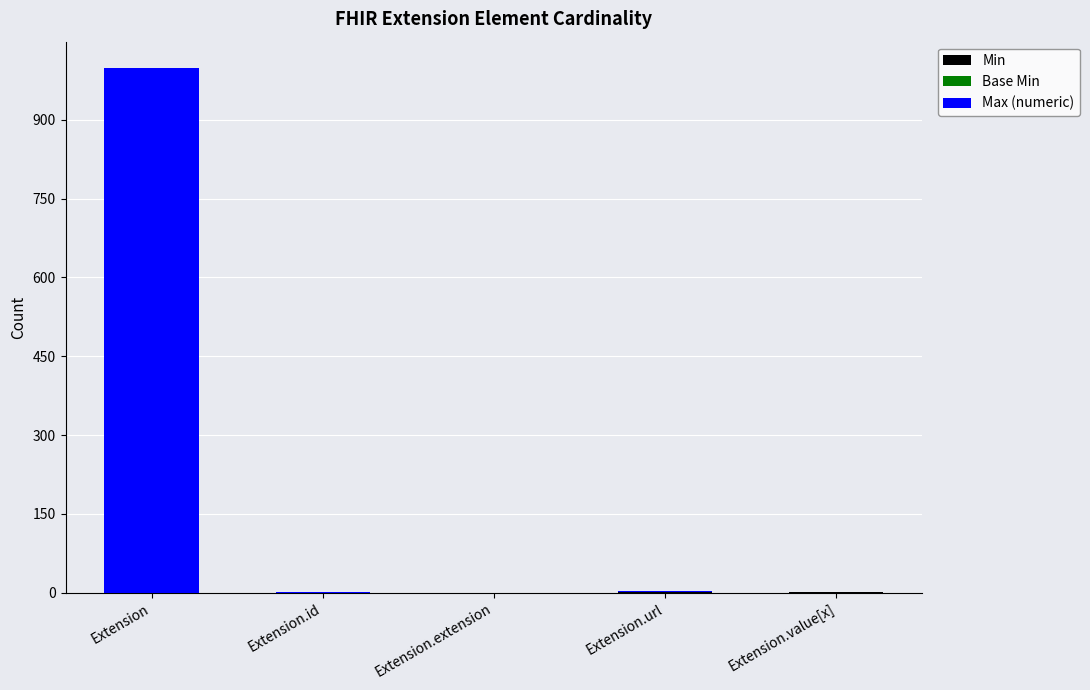

What is the total value across all series at Extension?

999